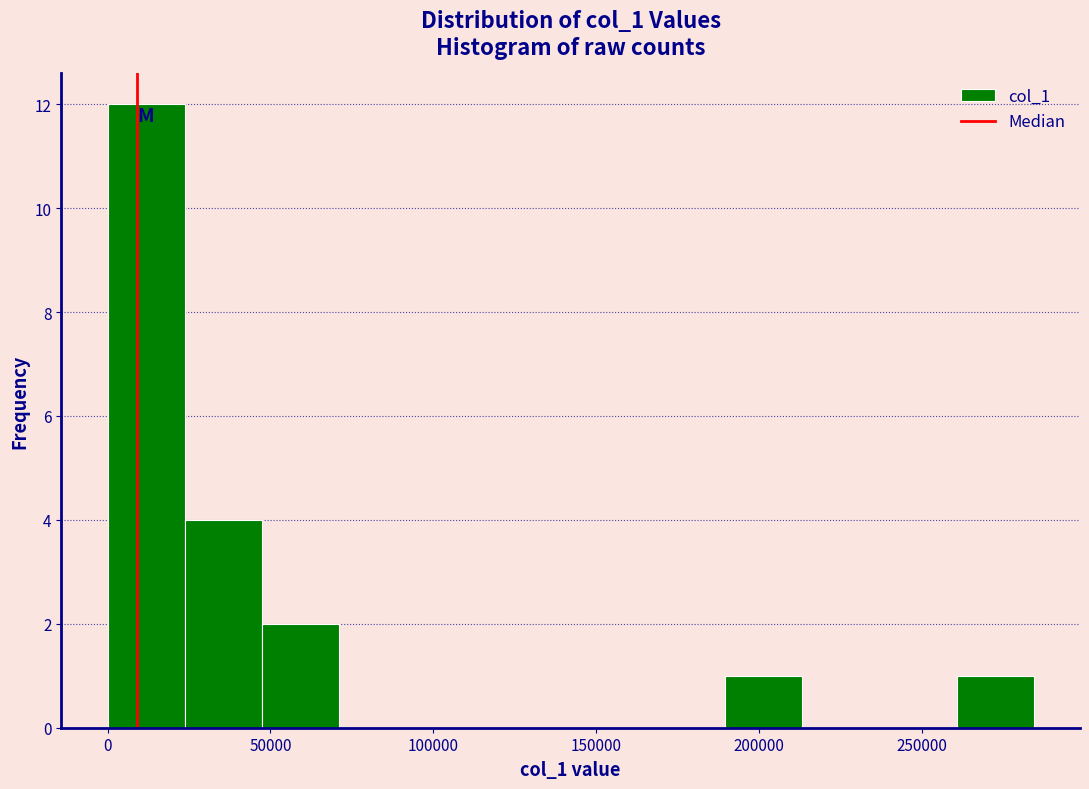

How tall is the bar that spans 190000 to 215000 on the x-axis? Neither the bar edges nor the heights are printed on the chart, so give them approximately, as read against the axes.

1